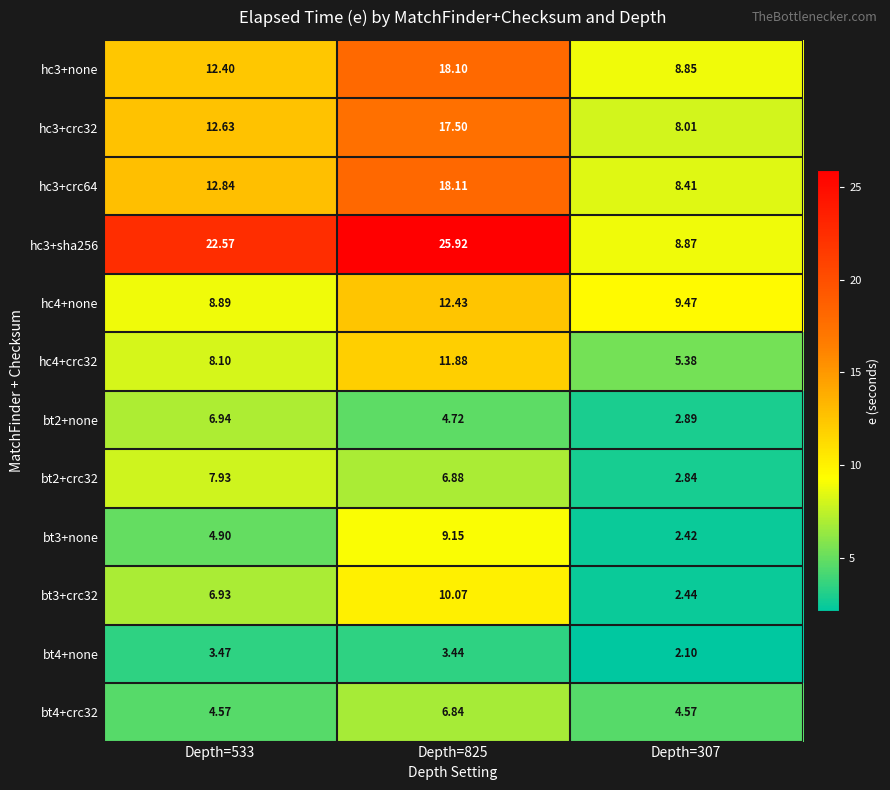

Is the value of bt2+none at Depth=307 greater than the value of hc3+none at Depth=307?

No